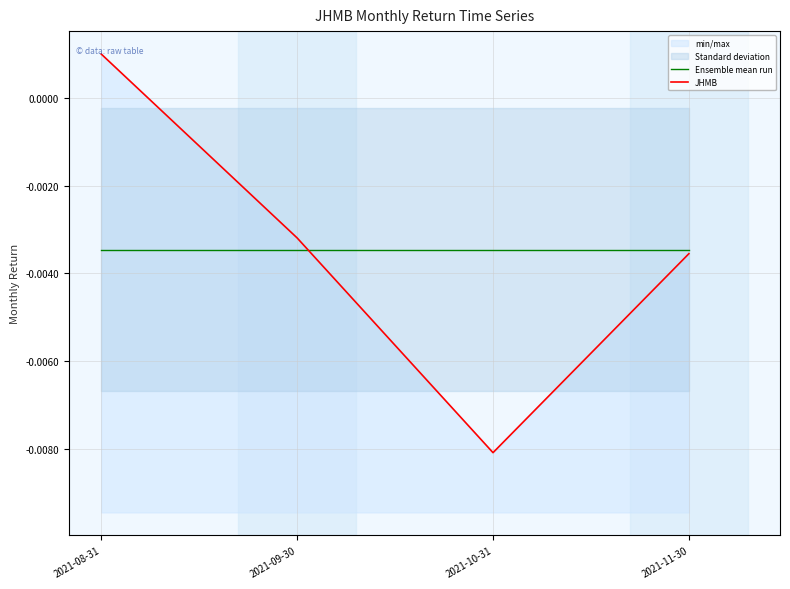

True or false: Ensemble mean run has a value of -0.0 at 2021-08-31.

False